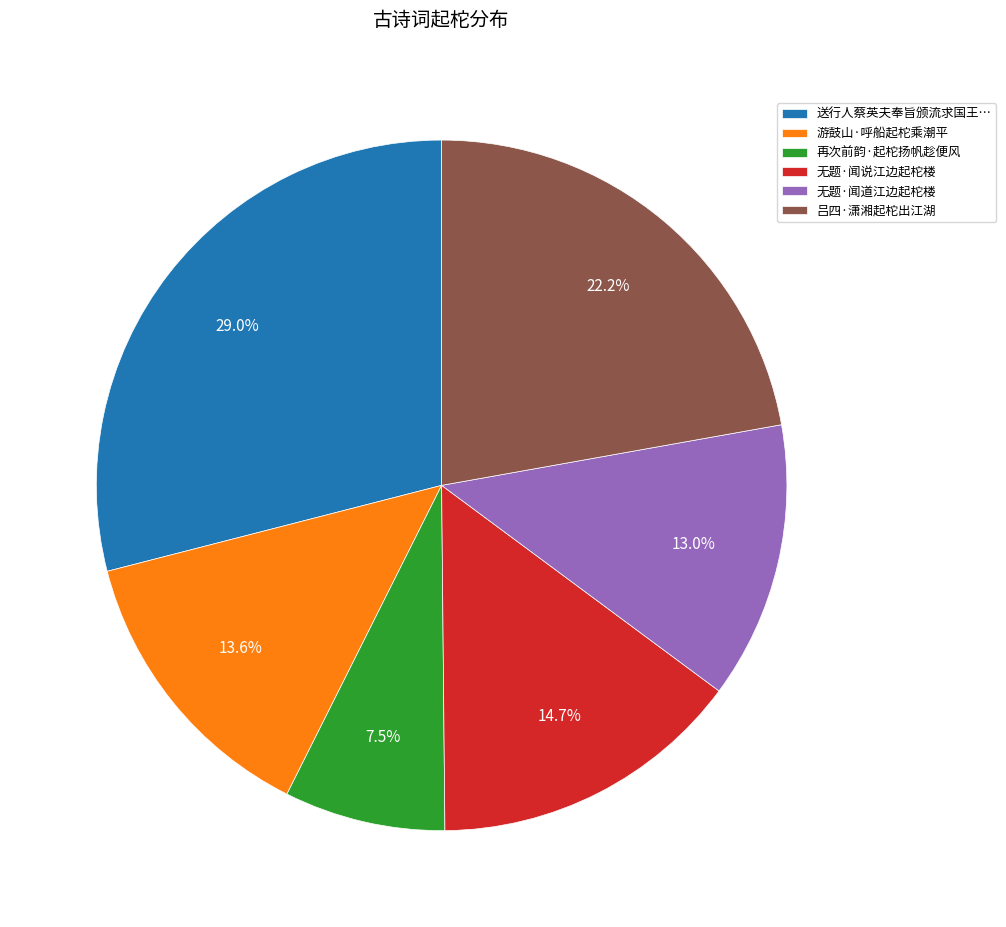

Which slice is the largest?

送行人蔡英夫奉旨颁流求国王…